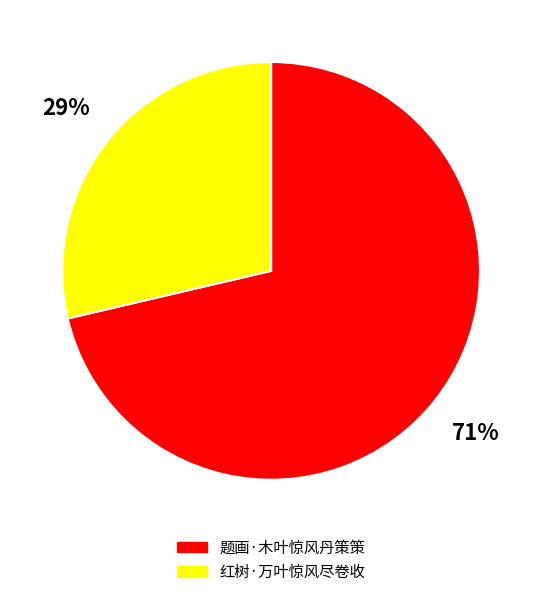

Which category has the smallest portion of the pie?

红树·万叶惊风尽卷收